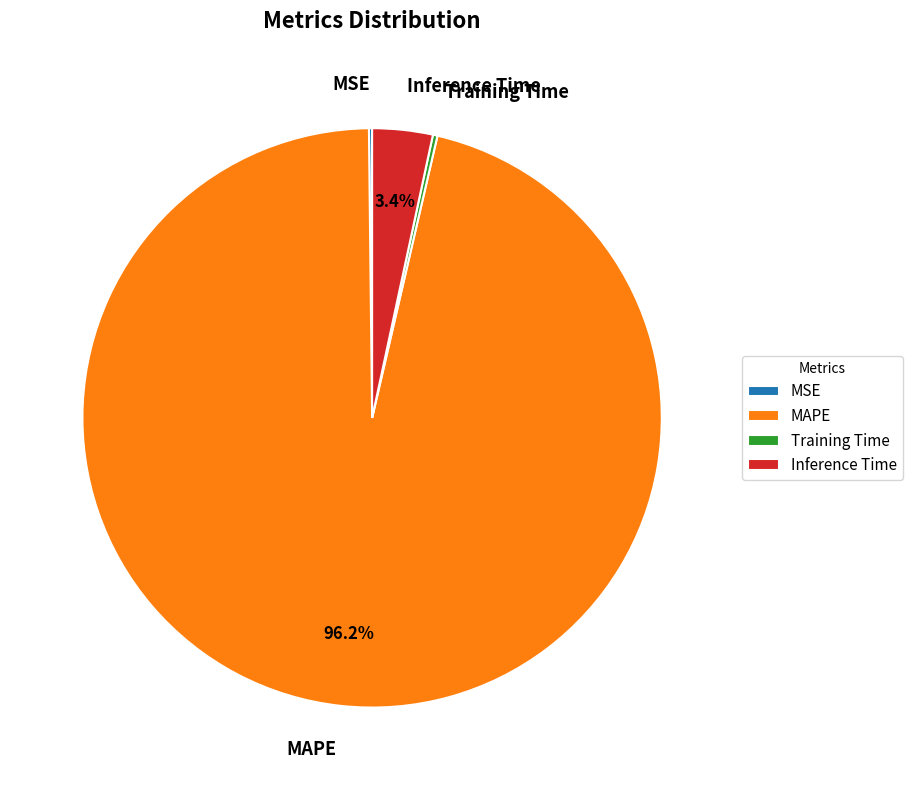

Which category has the biggest portion of the pie?

MAPE